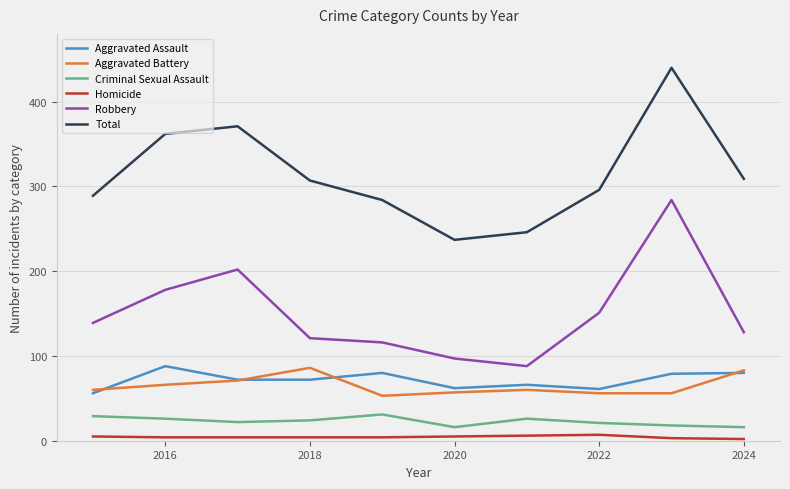

At how many categories does at least one series exceed 319?

3